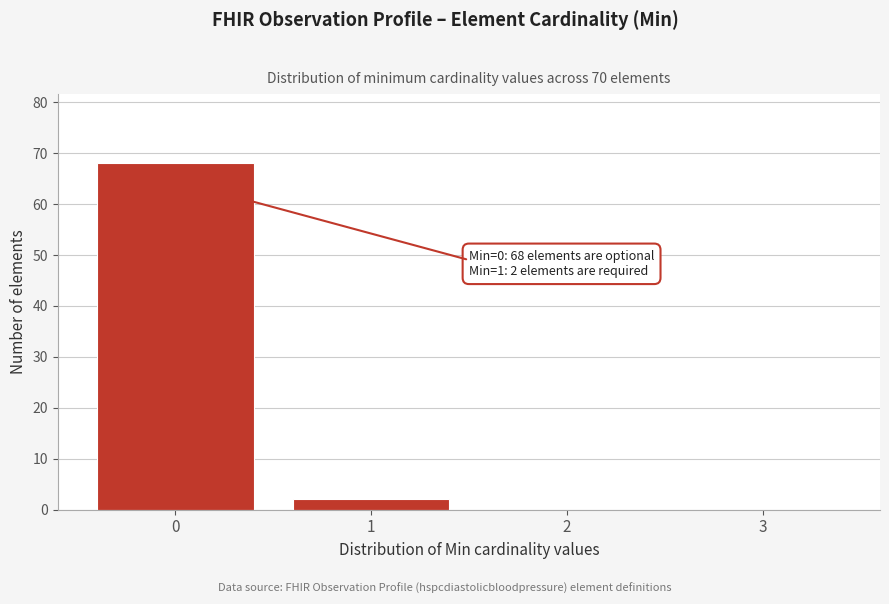

Reading left to right, transcribe all the data shown in this chart.

0=68	1=2	2=0	3=0